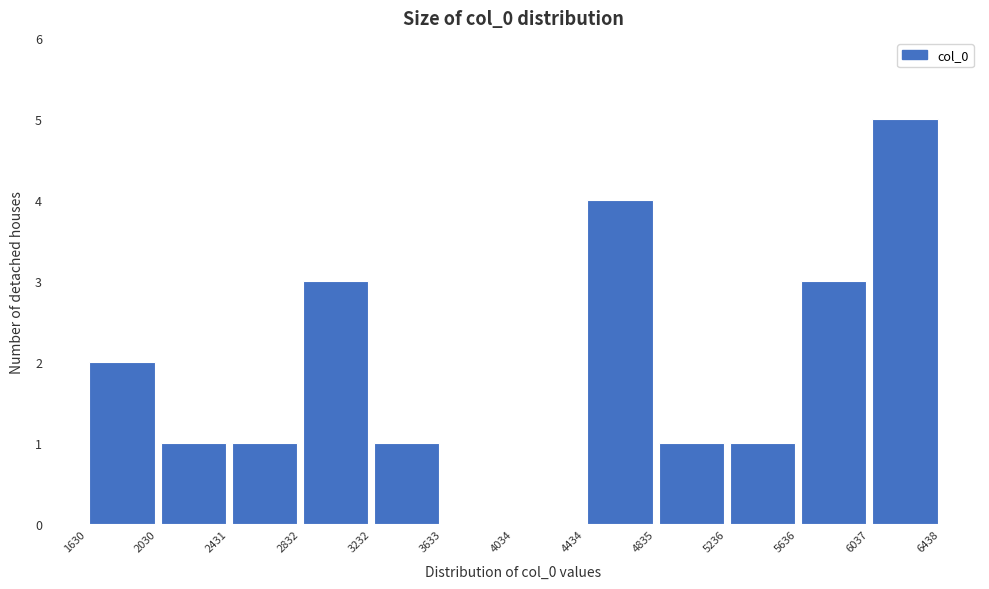

How tall is the bar that spans 4434 to 4835 on the x-axis? The values are not printed on the chart, so give them approximately, as read against the axis.

4